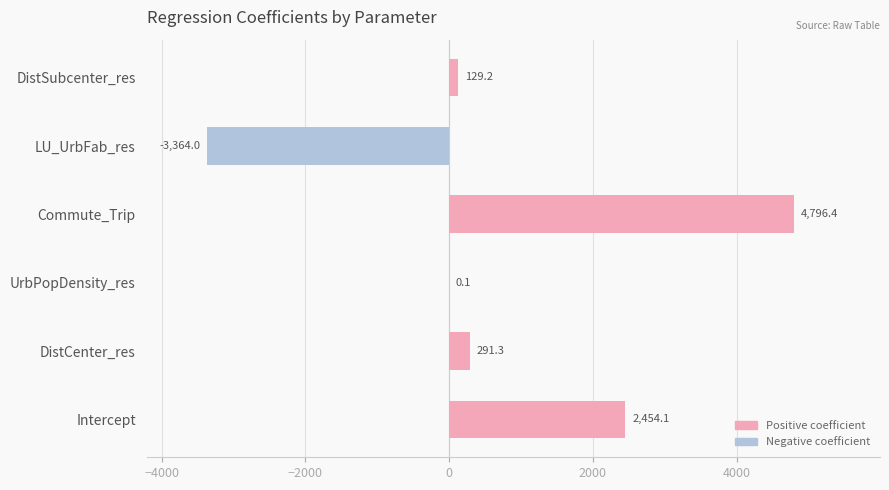

How many data points are above 291?

3